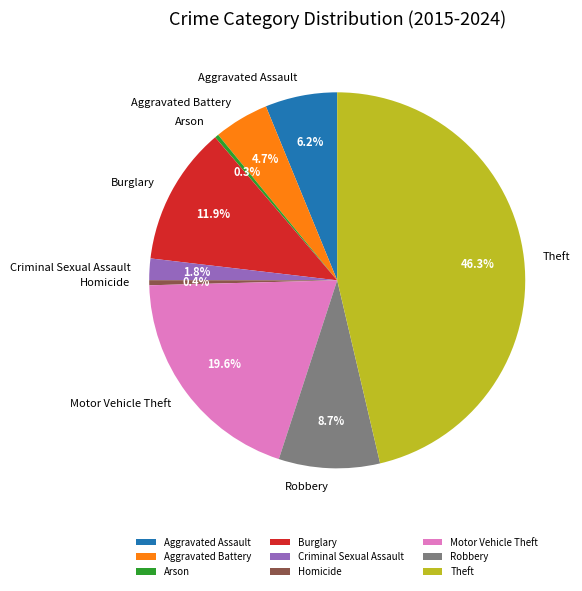

Between Aggravated Assault and Aggravated Battery, which is larger?

Aggravated Assault